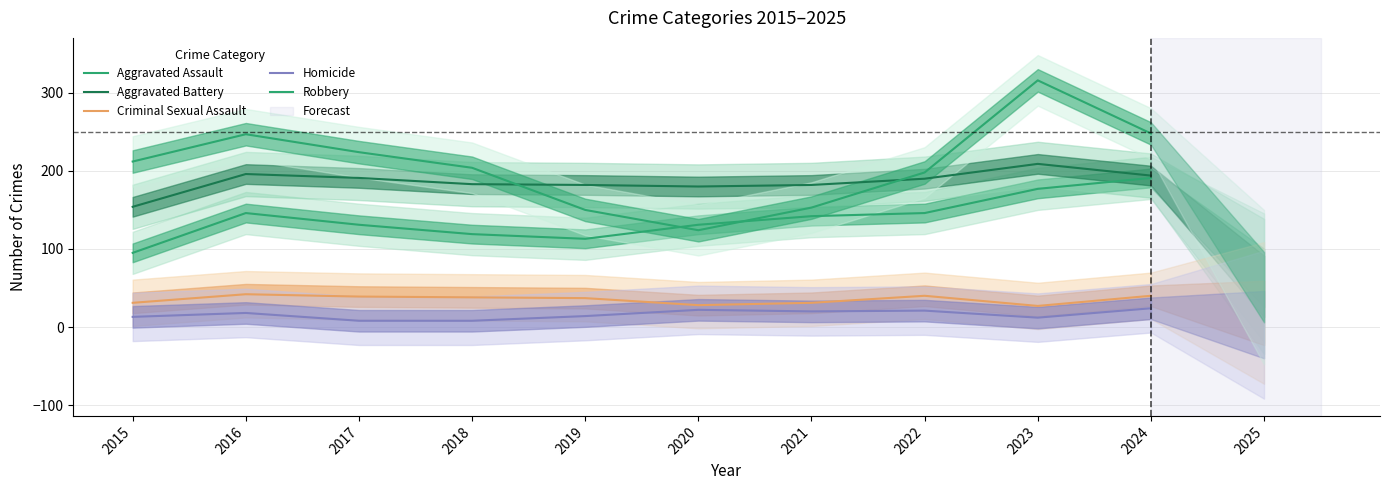

True or false: Criminal Sexual Assault and Robbery cross at least once.

False